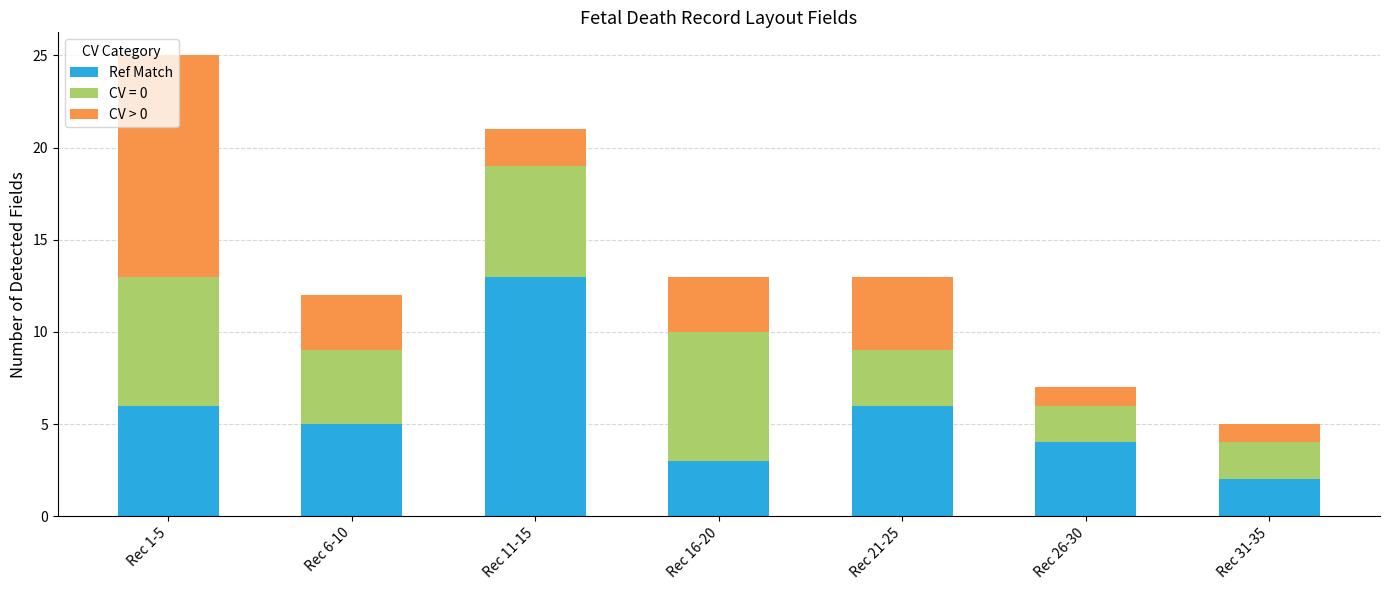

How many data points does each series have?

7